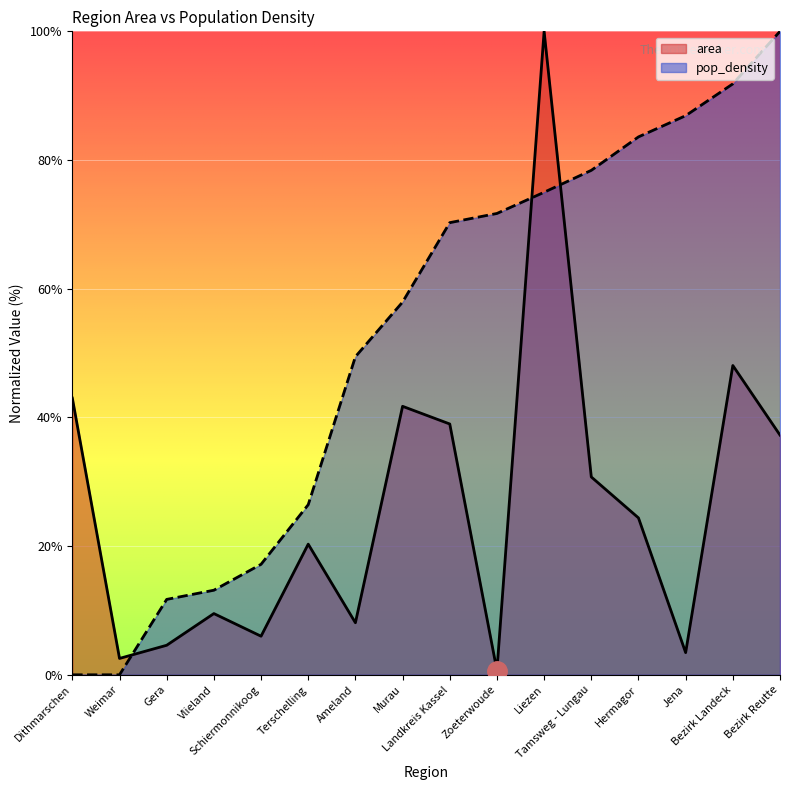

Is the value of pop_density at Hermagor greater than the value of area at Hermagor?

Yes